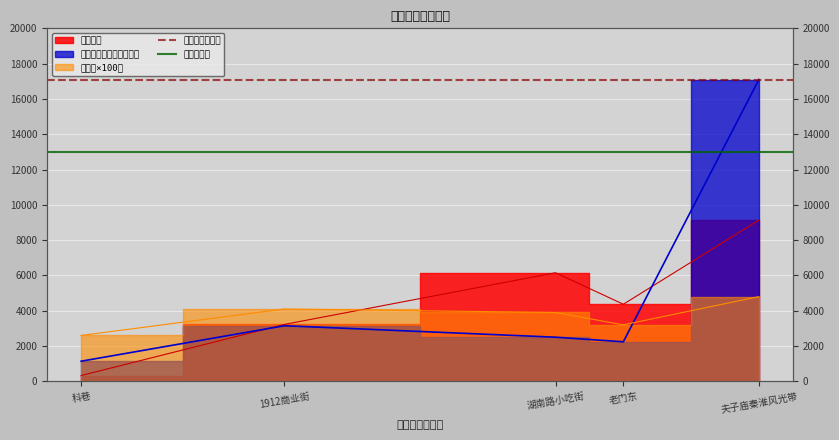

Which category has the highest value in the 均值参考线 series?

科巷